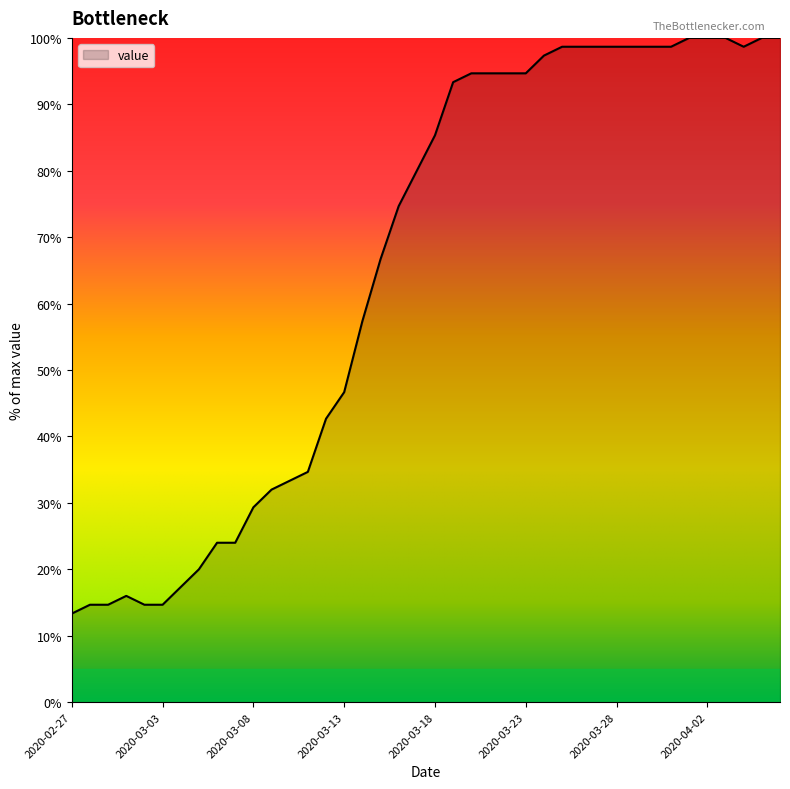

What is the greatest value displayed?

100.0